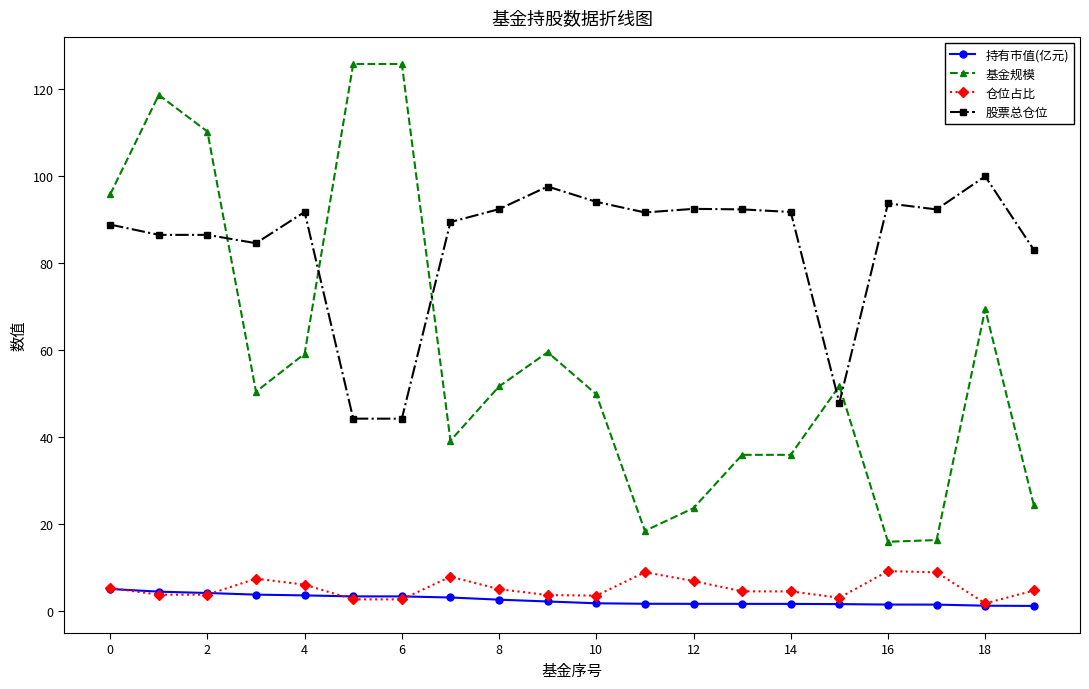

True or false: 仓位占比 and 股票总仓位 cross at least once.

False